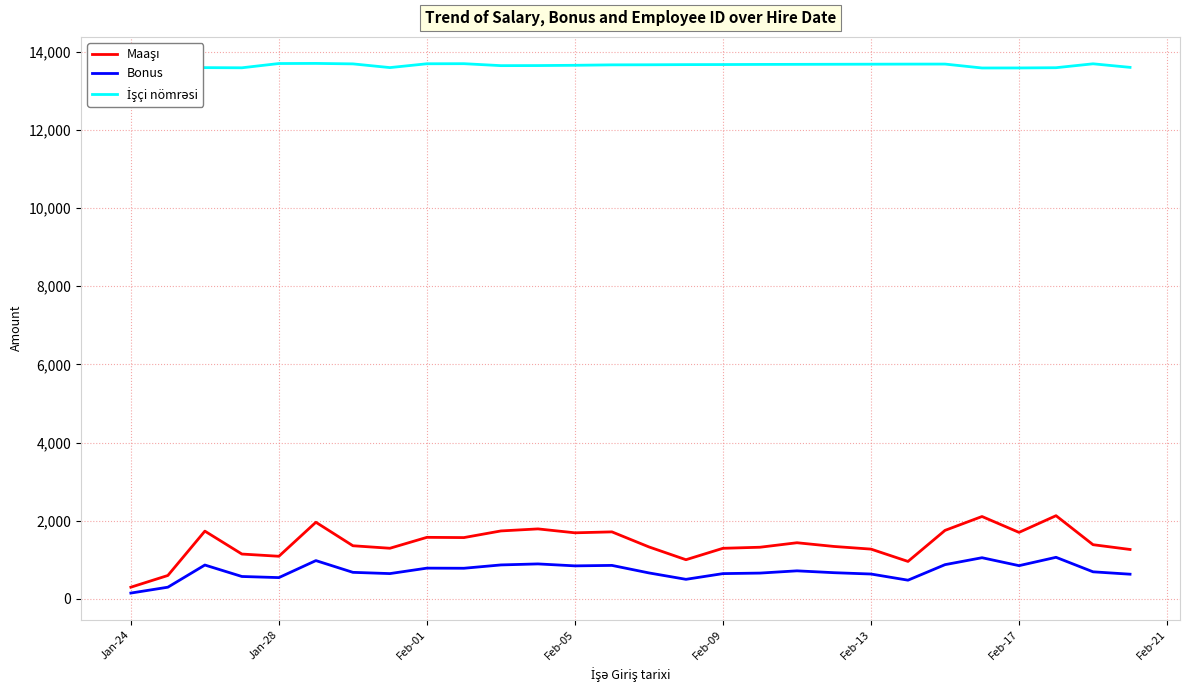

What is the maximum value for Bonus?

1064.5